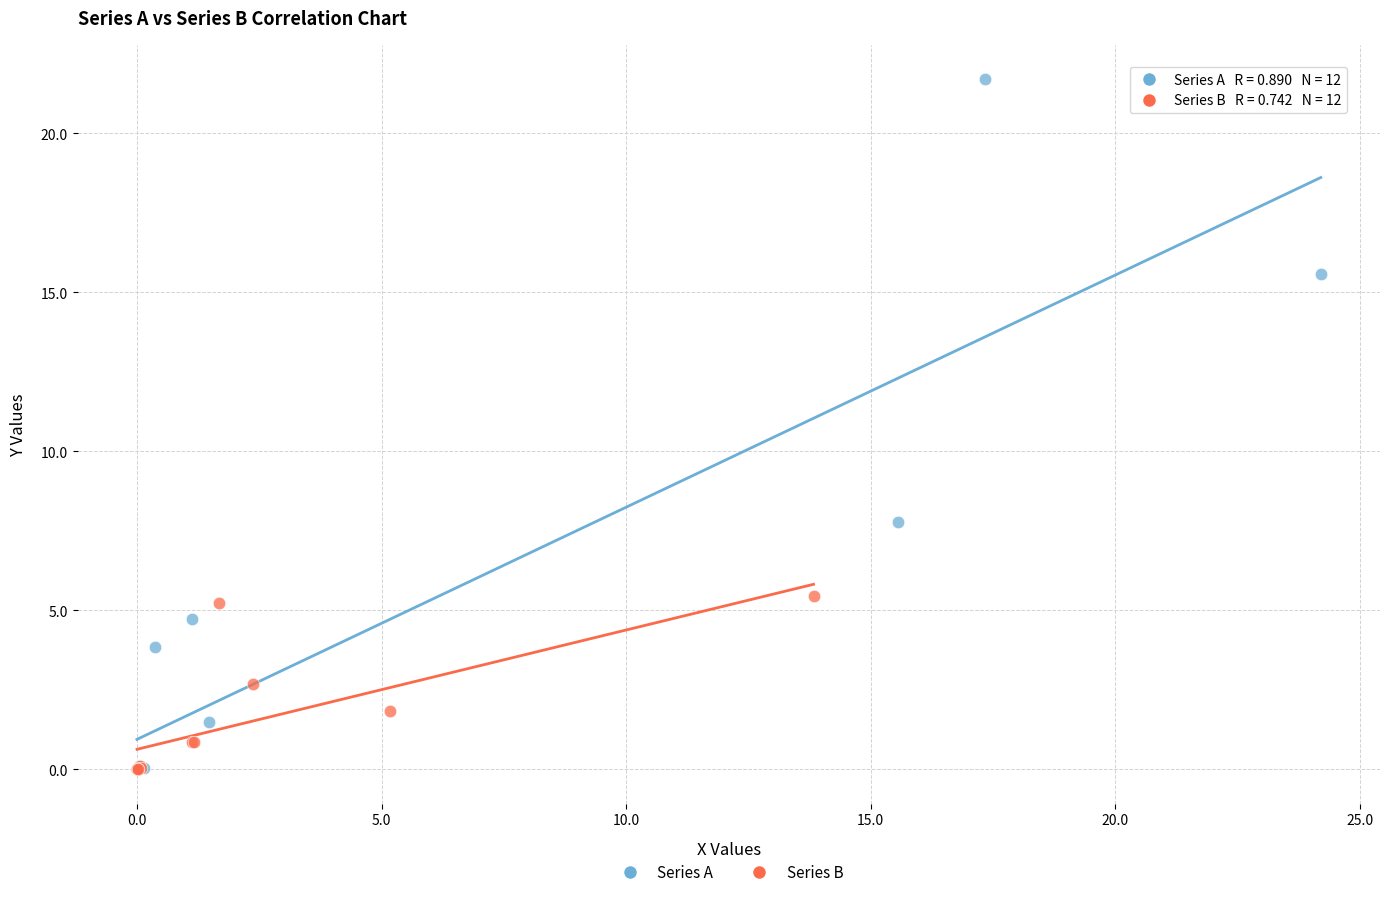

Which series has the largest Y range (max minus min)?

Series A